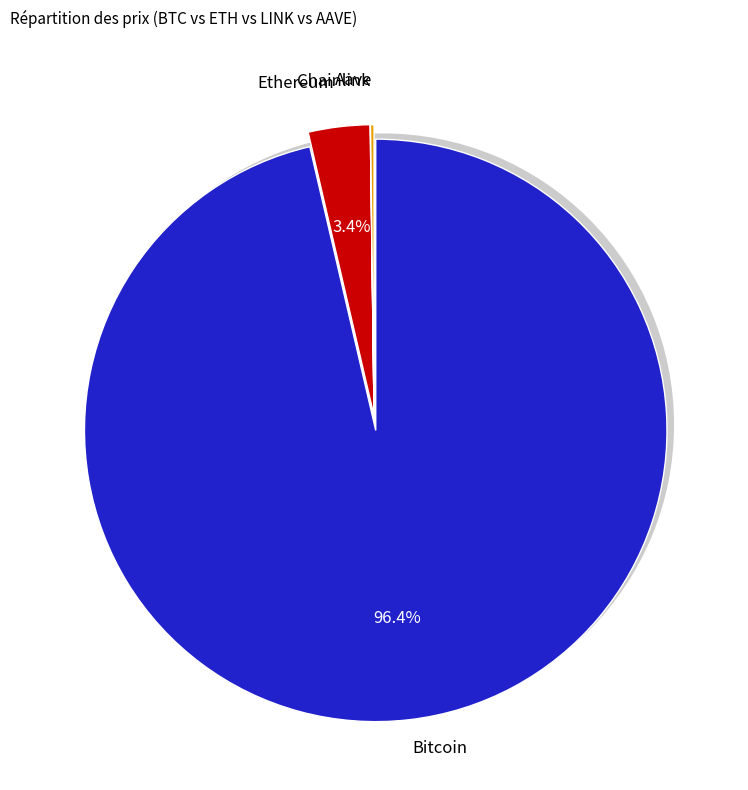

Is there any slice that represents more than half of the pie?

Yes